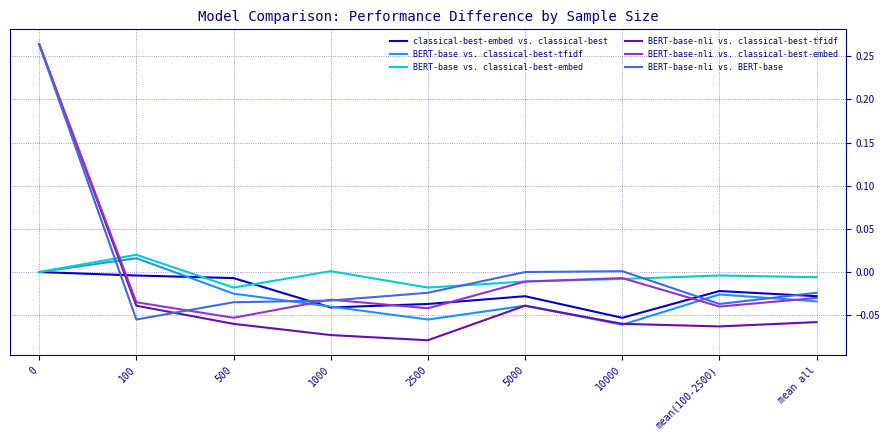

Which category has the lowest value in the BERT-base-nli vs. classical-best-embed series?

500